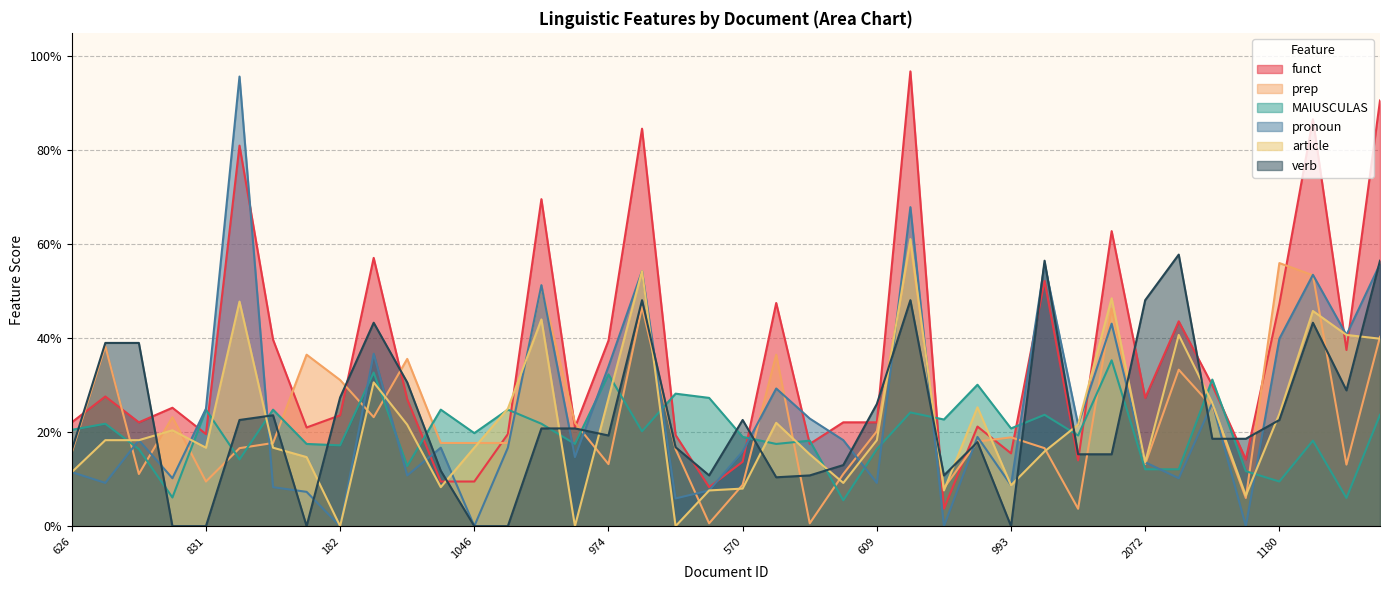

What is the average value of the prep series?

0.2